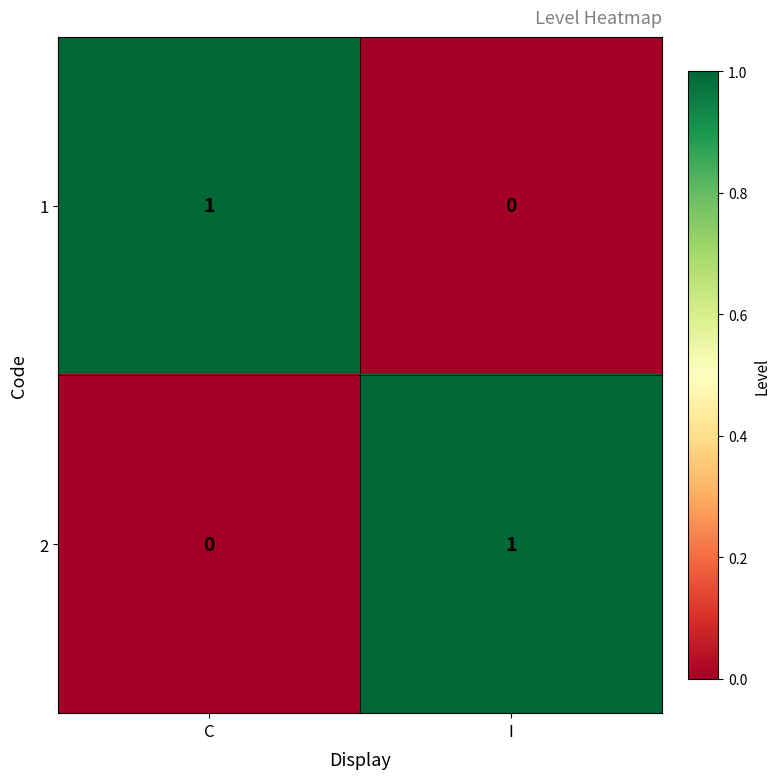

The 1 series shows 0 at I. True or false?

True